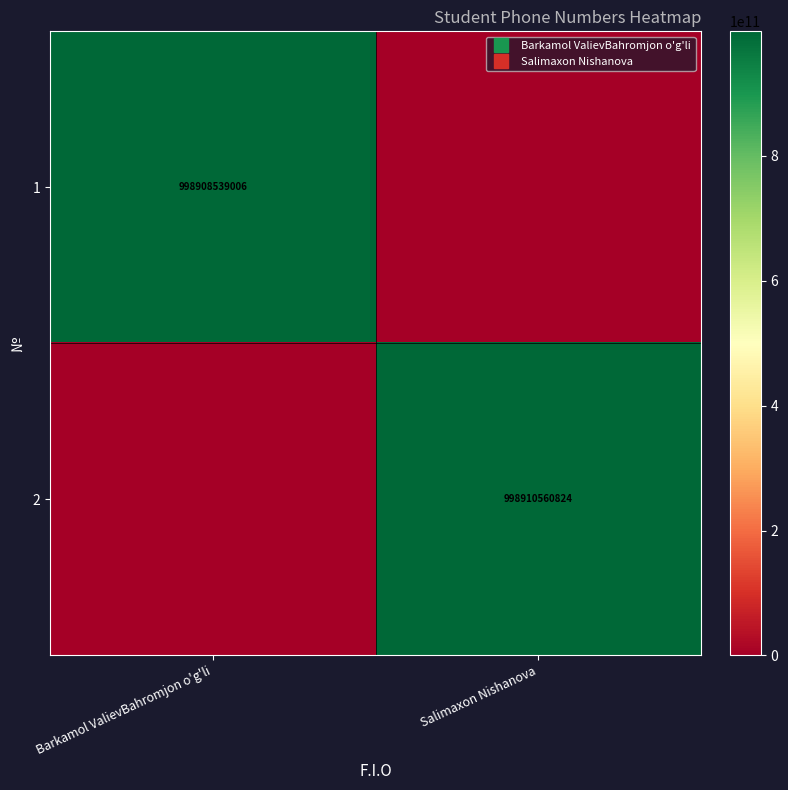

The 2 series shows 998910560824 at Salimaxon Nishanova. True or false?

True